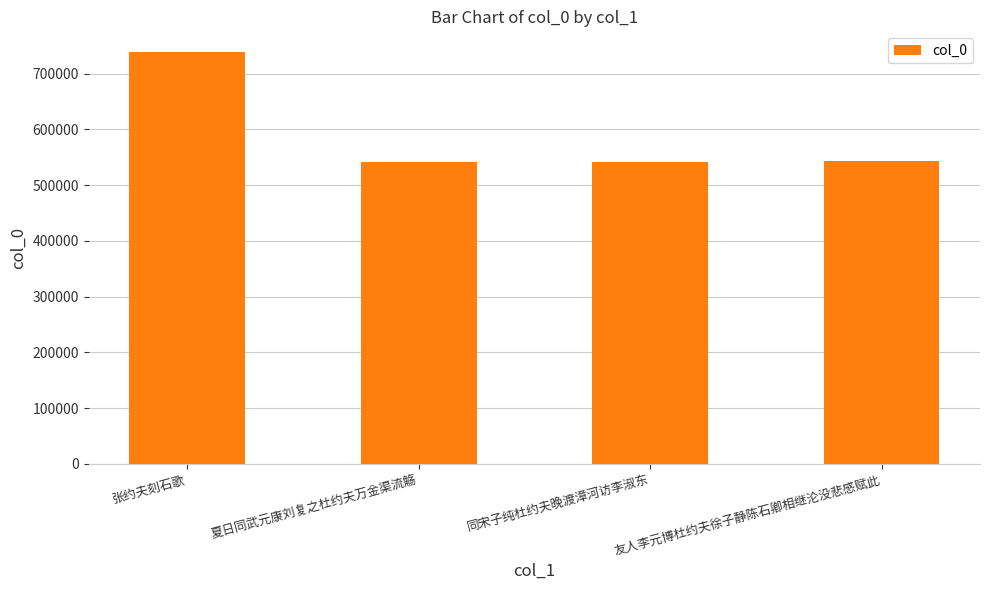

What is the label of the 2nd bar from the left?

夏日同武元康刘复之杜约夫万金渠流觞